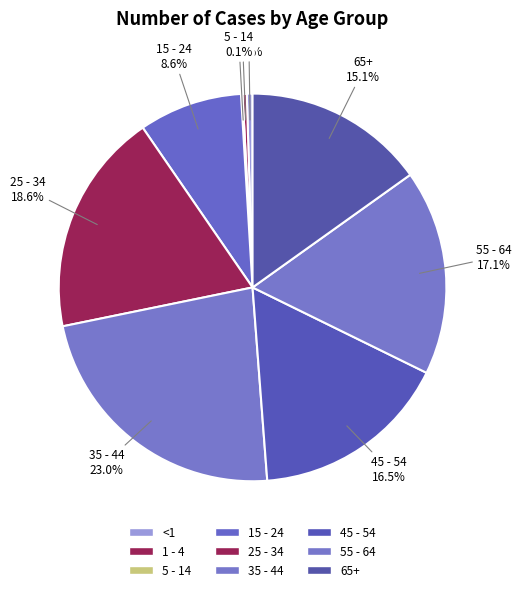

Does 55 - 64 represent more than half of the total?

No